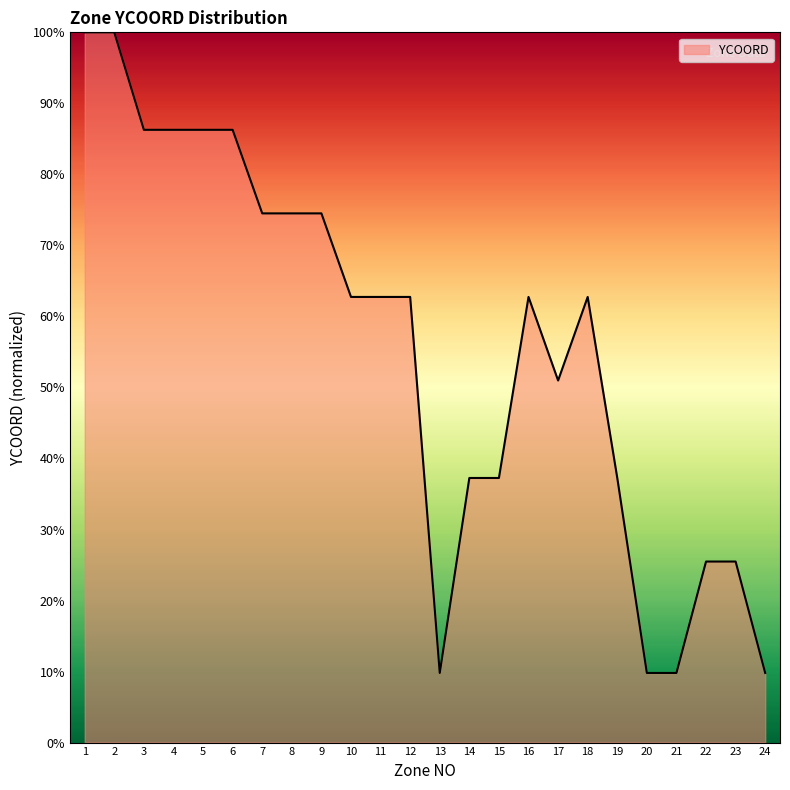

What is the ratio of the value at 5 to the value at 8?

1.2